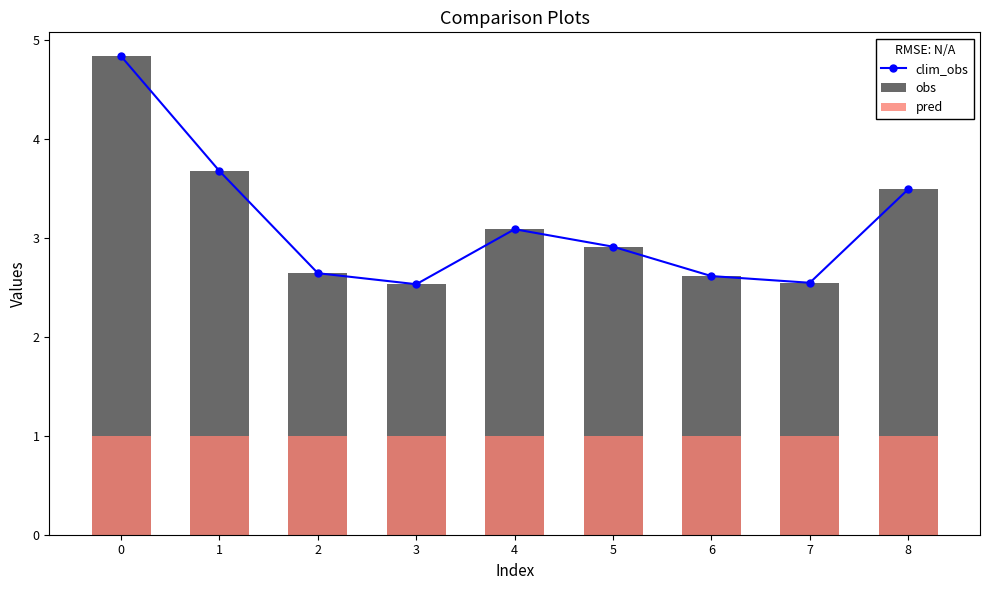

Reading left to right, transcribe all the data shown in this chart.

clim_obs: 0=4.8	1=3.7	2=2.6	3=2.5	4=3.1	5=2.9	6=2.6	7=2.5	8=3.5
obs: 0=4.8	1=3.7	2=2.6	3=2.5	4=3.1	5=2.9	6=2.6	7=2.5	8=3.5
pred: 0=1.0	1=1.0	2=1.0	3=1.0	4=1.0	5=1.0	6=1.0	7=1.0	8=1.0